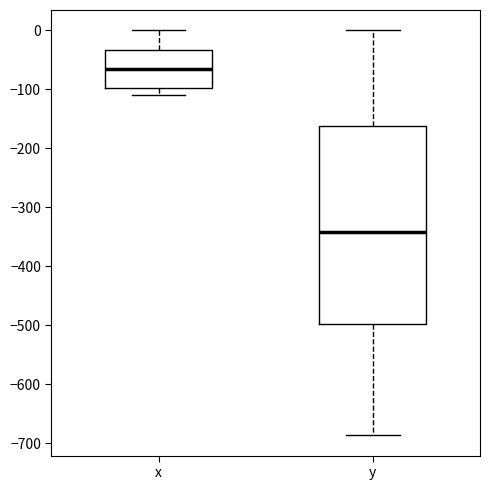

Reading left to right, transcribe this box plot: for each box, give where its median line is, the range the box spans, and where its two whiskers end, as read against the y-axis. The values are not printed on the chart, so give them approximately, as read against the axis.

x: median -70, box -100 to -30, whiskers -110 to 0
y: median -340, box -500 to -160, whiskers -690 to 0